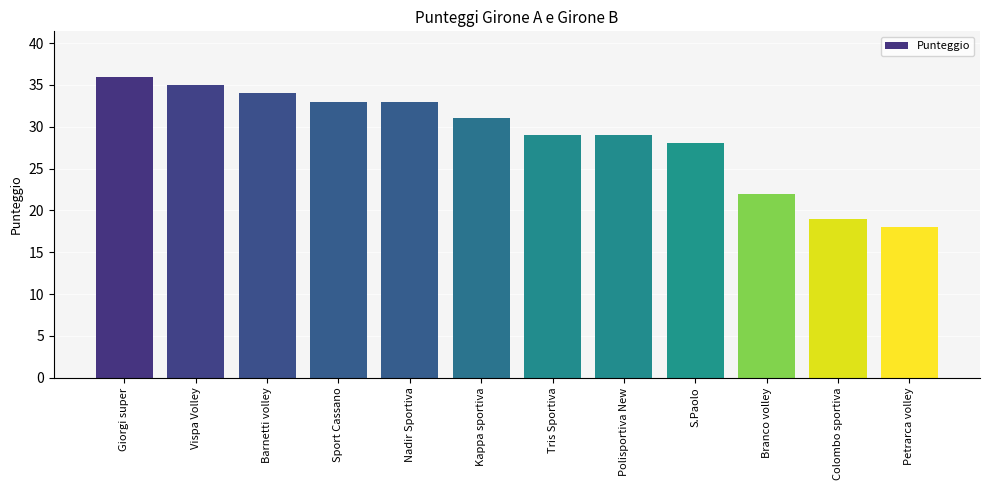

True or false: the data shows 28 at S.Paolo.

True